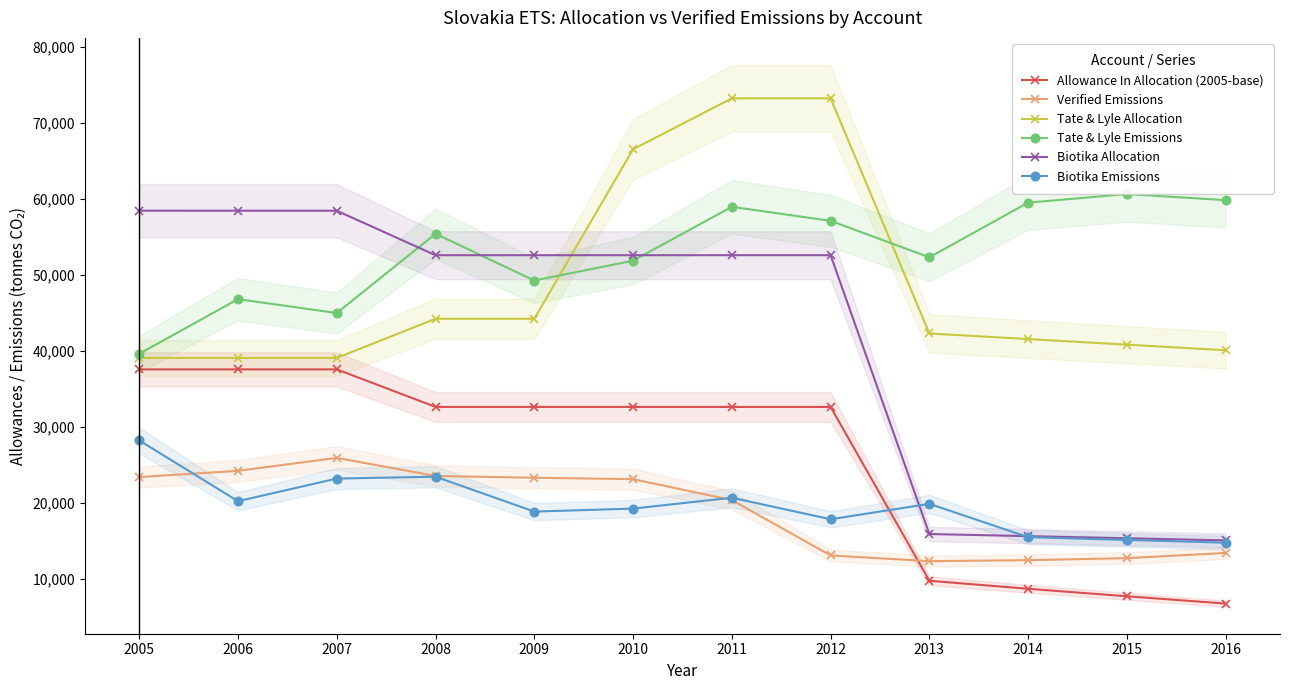

Is it true that Biotika Allocation equals 58416 at 2006?

True